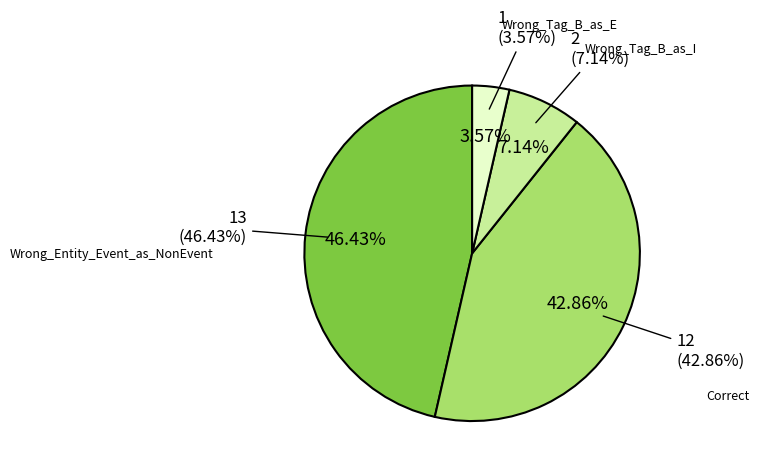

What portion of the pie excludes Wrong_Tag_B_as_E?

96.4%